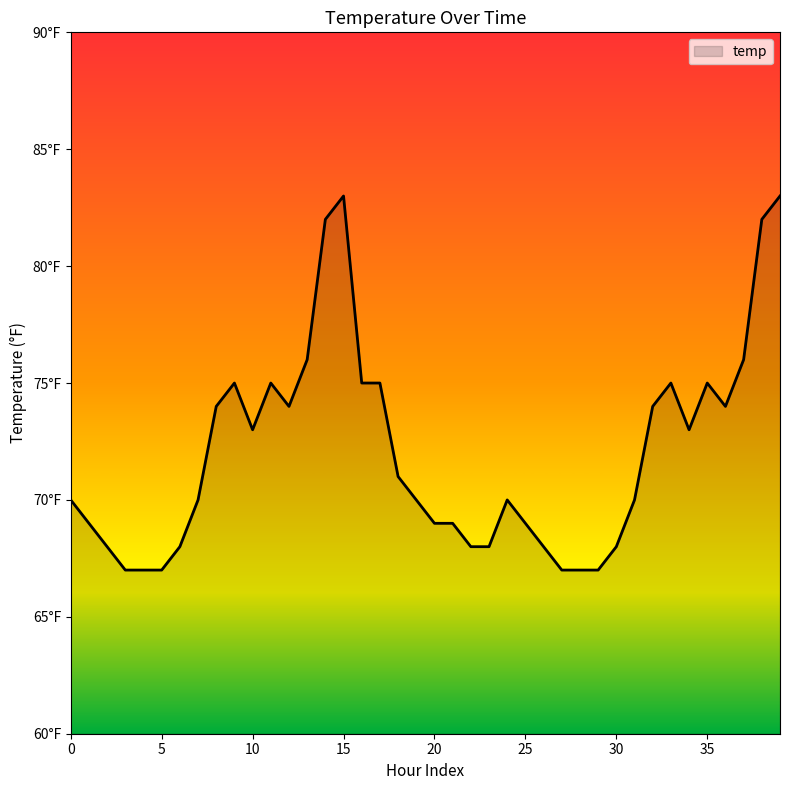

Does the chart display data point markers on the line(s)?

No